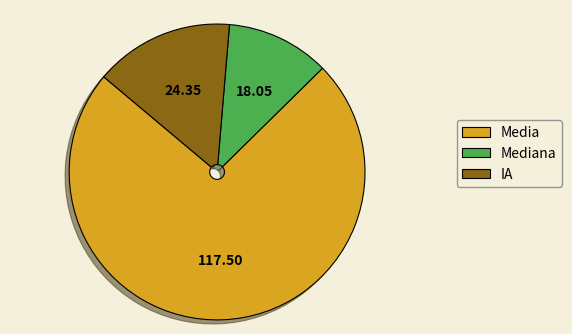

Is there a majority slice in this chart?

Yes